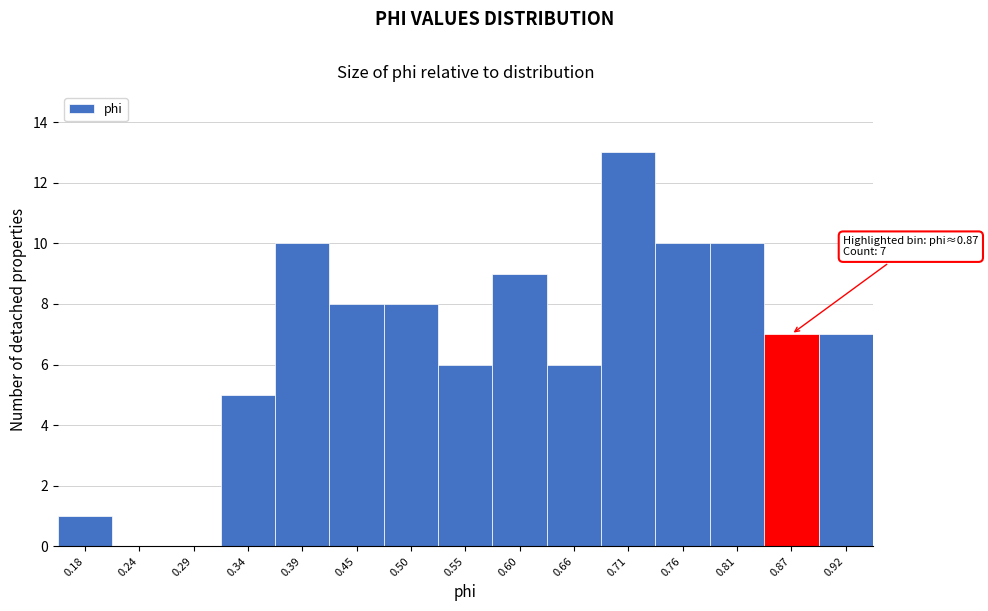

Reading right to left, transcribe all the data shown in this chart.

0.92=7	0.87=7	0.81=10	0.76=10	0.71=13	0.66=6	0.60=9	0.55=6	0.50=8	0.45=8	0.39=10	0.34=5	0.29=0	0.24=0	0.18=1